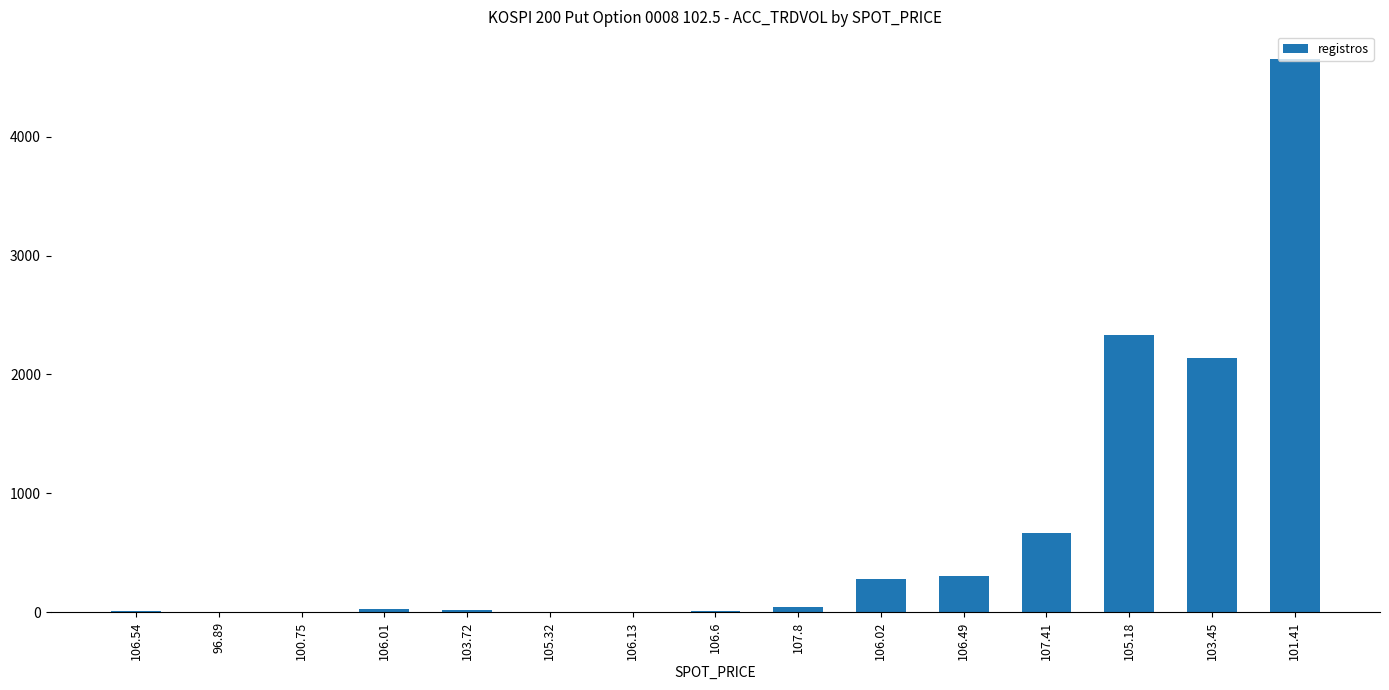

True or false: the data shows 302 at 106.49.

True